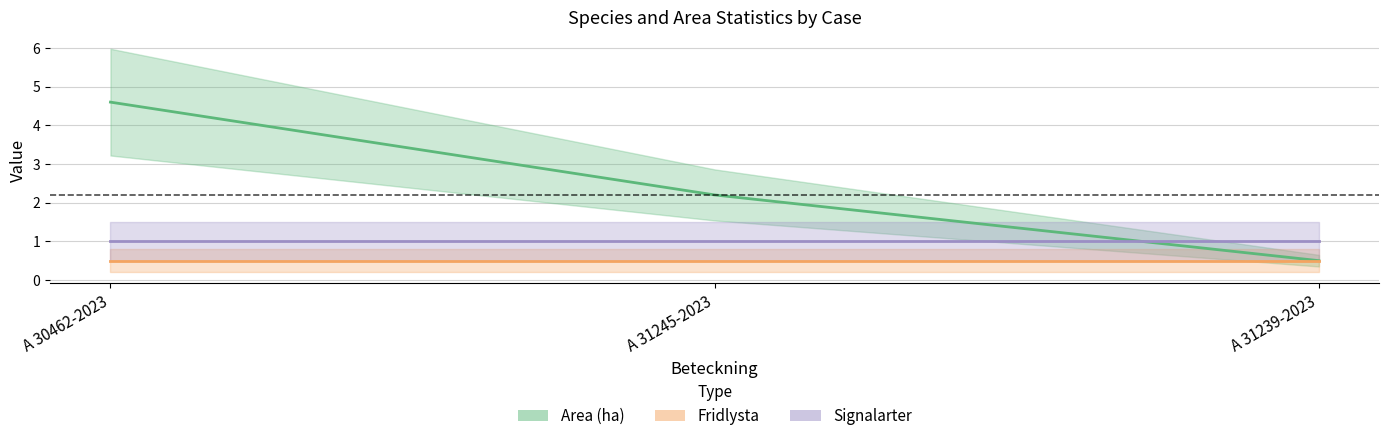

At which category is the sum across all series the highest?

A 30462-2023